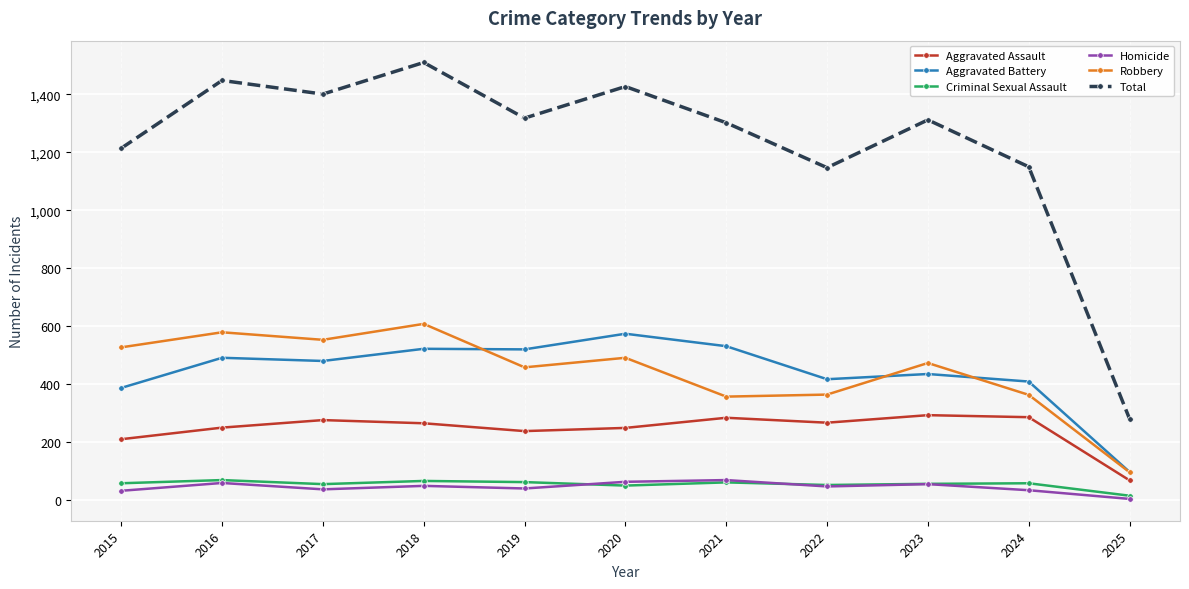

True or false: Homicide and Total cross at least once.

False